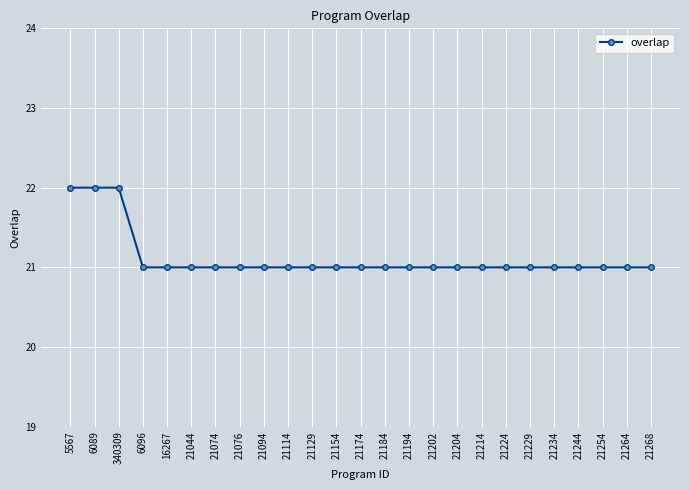

Between 21114 and 6089, which is larger?

6089